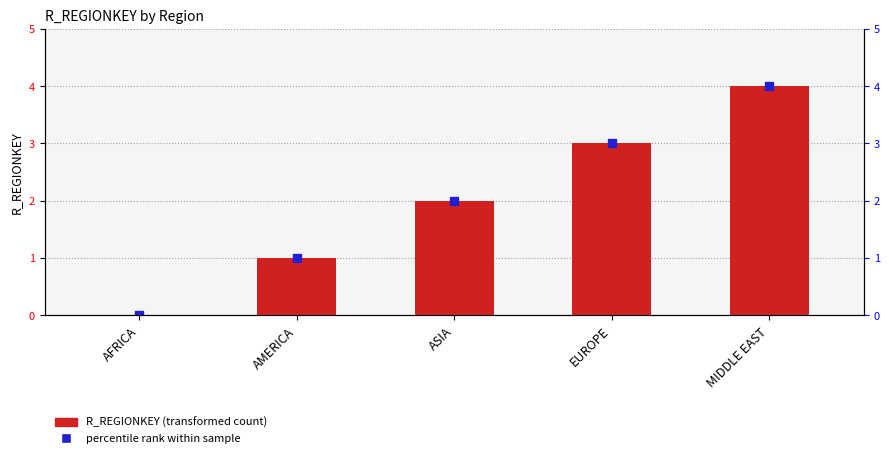

Is it true that the value at ASIA is 2?

True